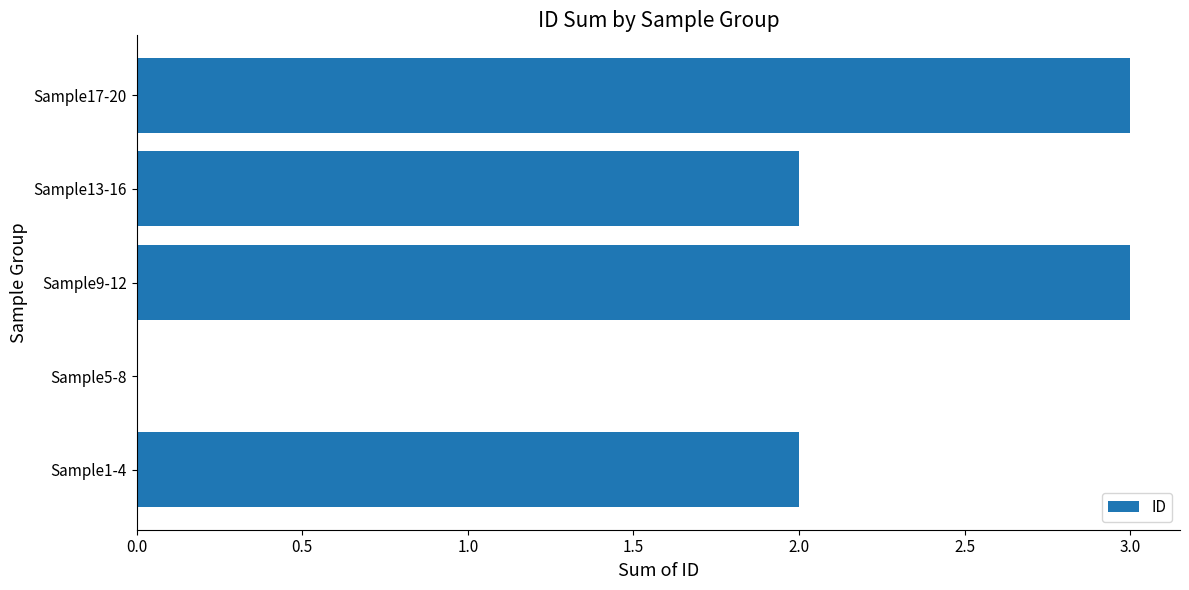

True or false: the data shows 3 at Sample9-12.

True